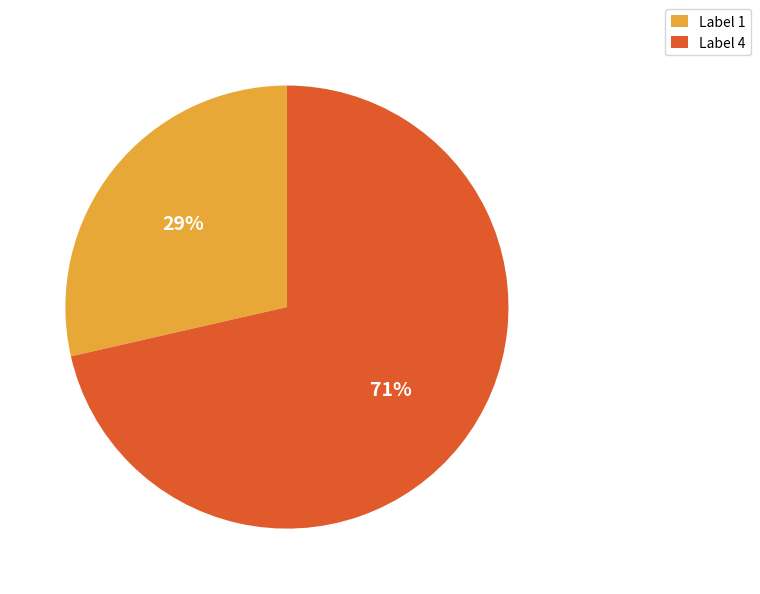

Do Label 4 and Label 1 together represent more than half of the pie?

Yes